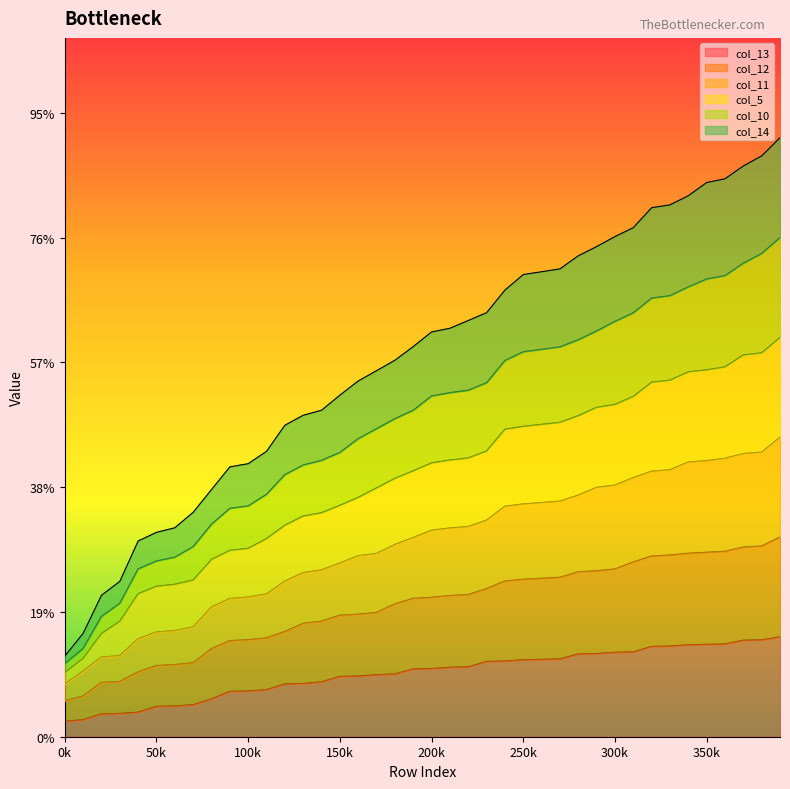

What are all the series names shown in the legend?

col_13, col_12, col_11, col_5, col_10, col_14